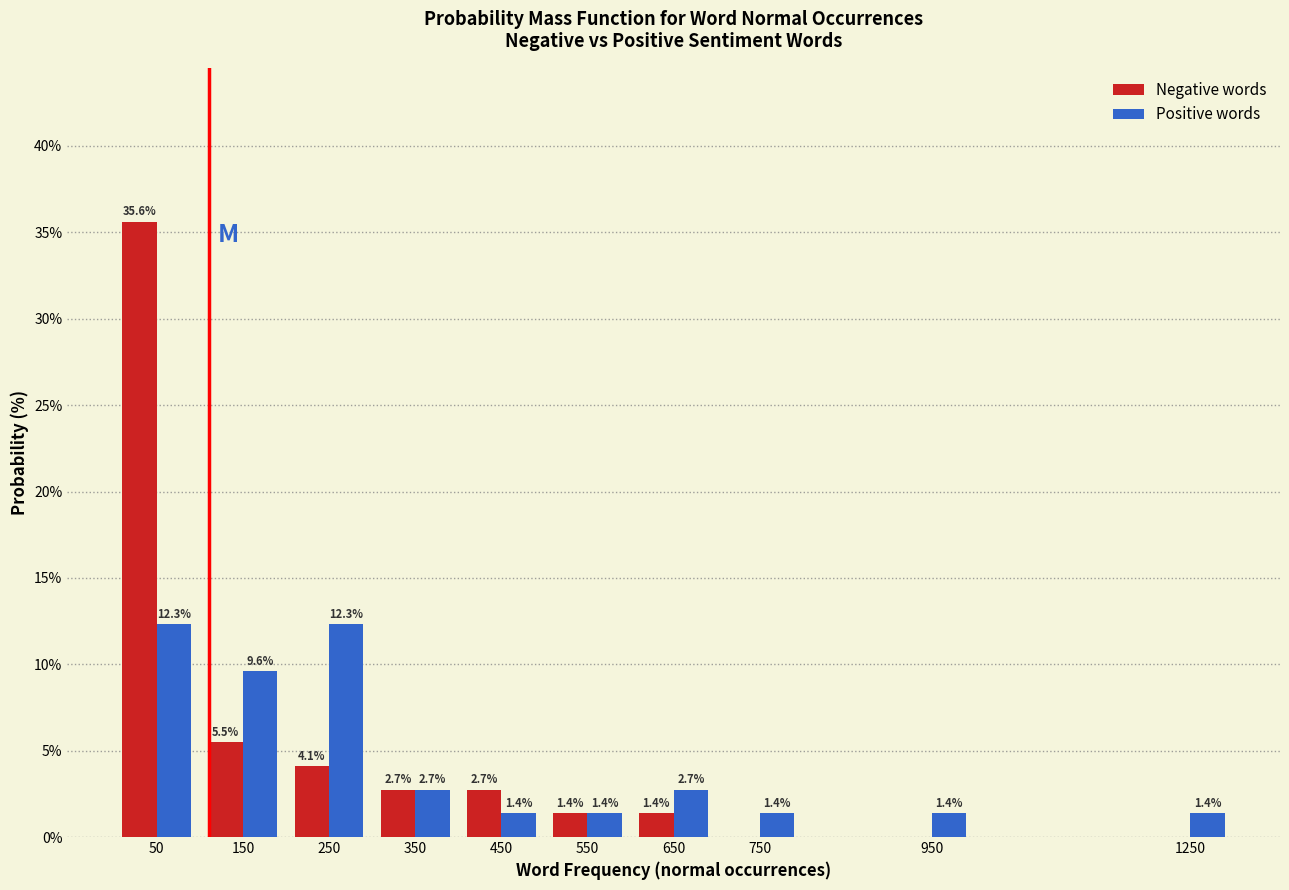

Reading left to right, transcribe all the data shown in this chart.

Negative words: 50=35.6	150=5.5	250=4.1	350=2.7	450=2.7	550=1.4	650=1.4	750=0.0	950=0.0	1250=0.0
Positive words: 50=12.3	150=9.6	250=12.3	350=2.7	450=1.4	550=1.4	650=2.7	750=1.4	950=1.4	1250=1.4